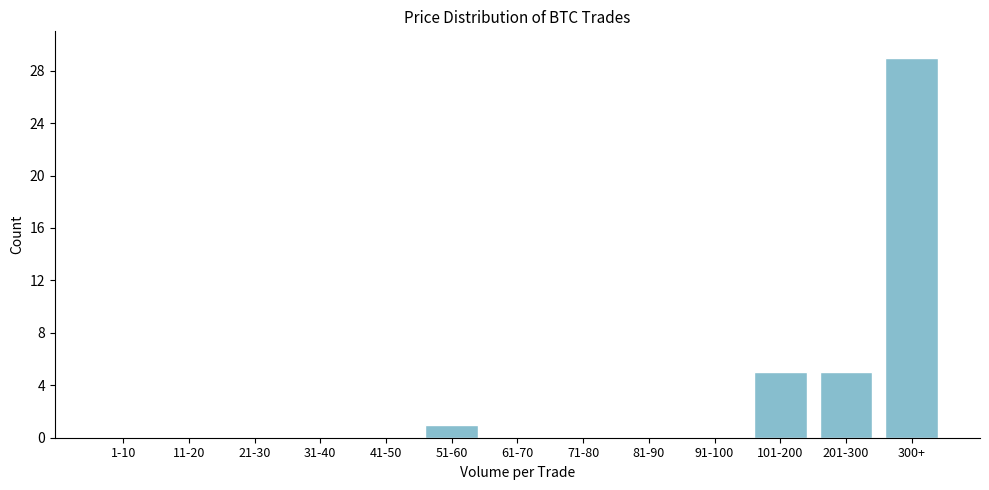

Reading right to left, what are all the values shown in this chart?

300+=29	201-300=5	101-200=5	91-100=0	81-90=0	71-80=0	61-70=0	51-60=1	41-50=0	31-40=0	21-30=0	11-20=0	1-10=0